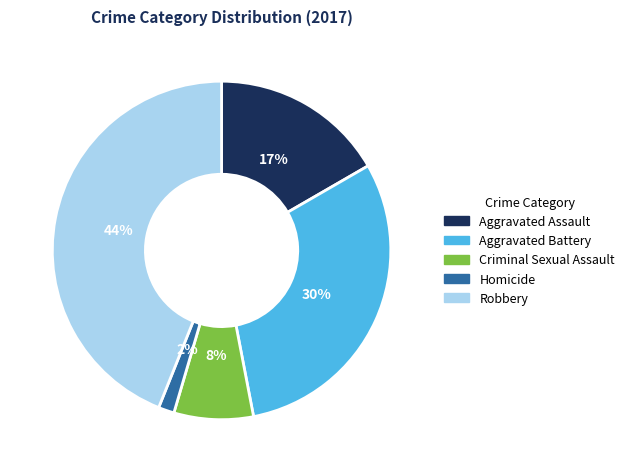

To the nearest percent, what is the difference between the largest and smallest slice percentages?

42%